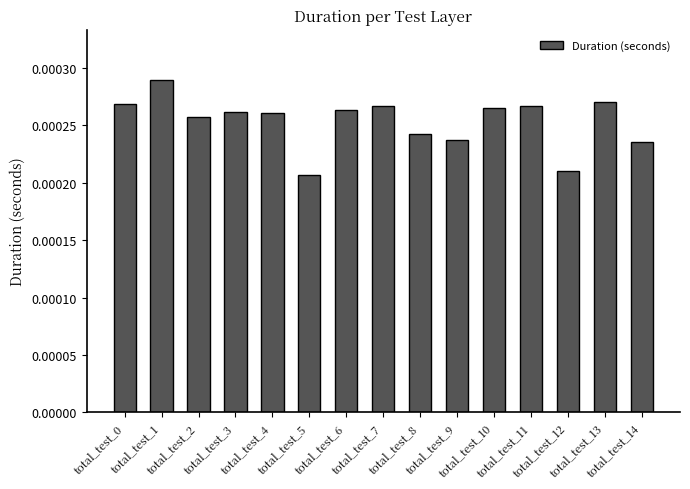

Are the bars horizontal?

No